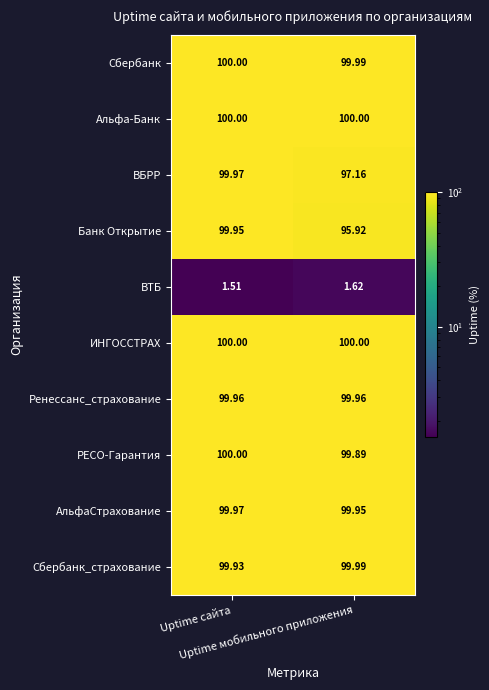

At how many categories does at least one series exceed 93?

2